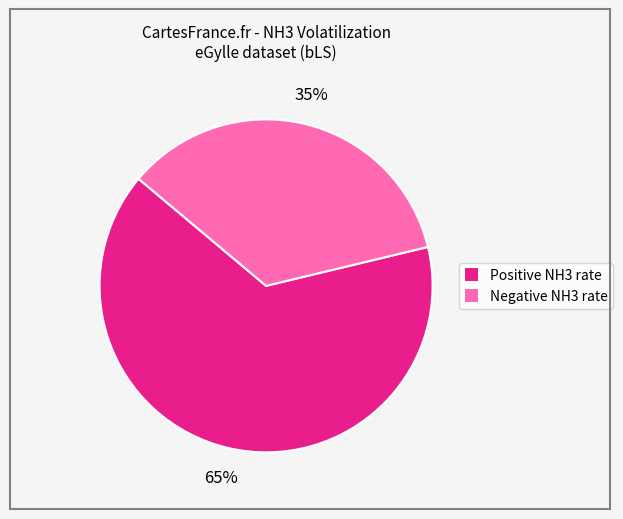

How many slices are in this pie chart?

2